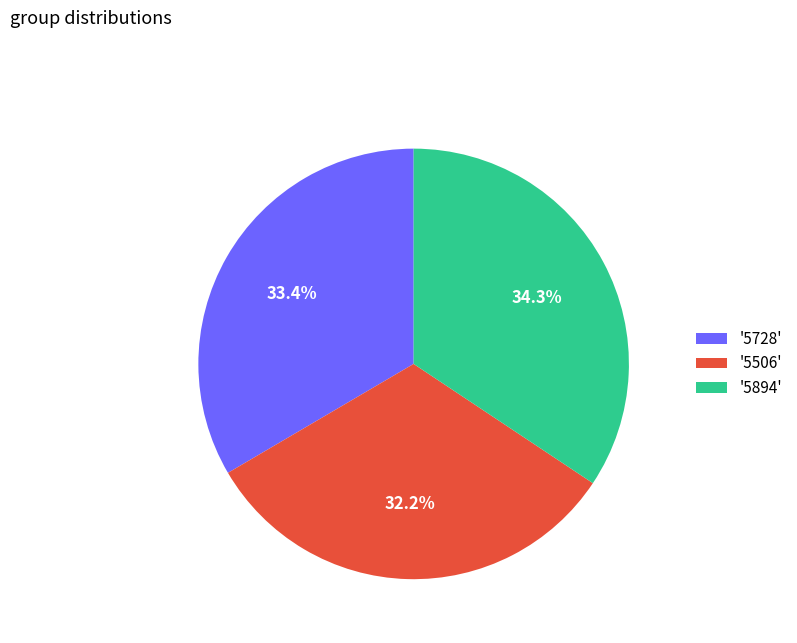

To the nearest percent, what is the difference between the largest and smallest slice percentages?

2%